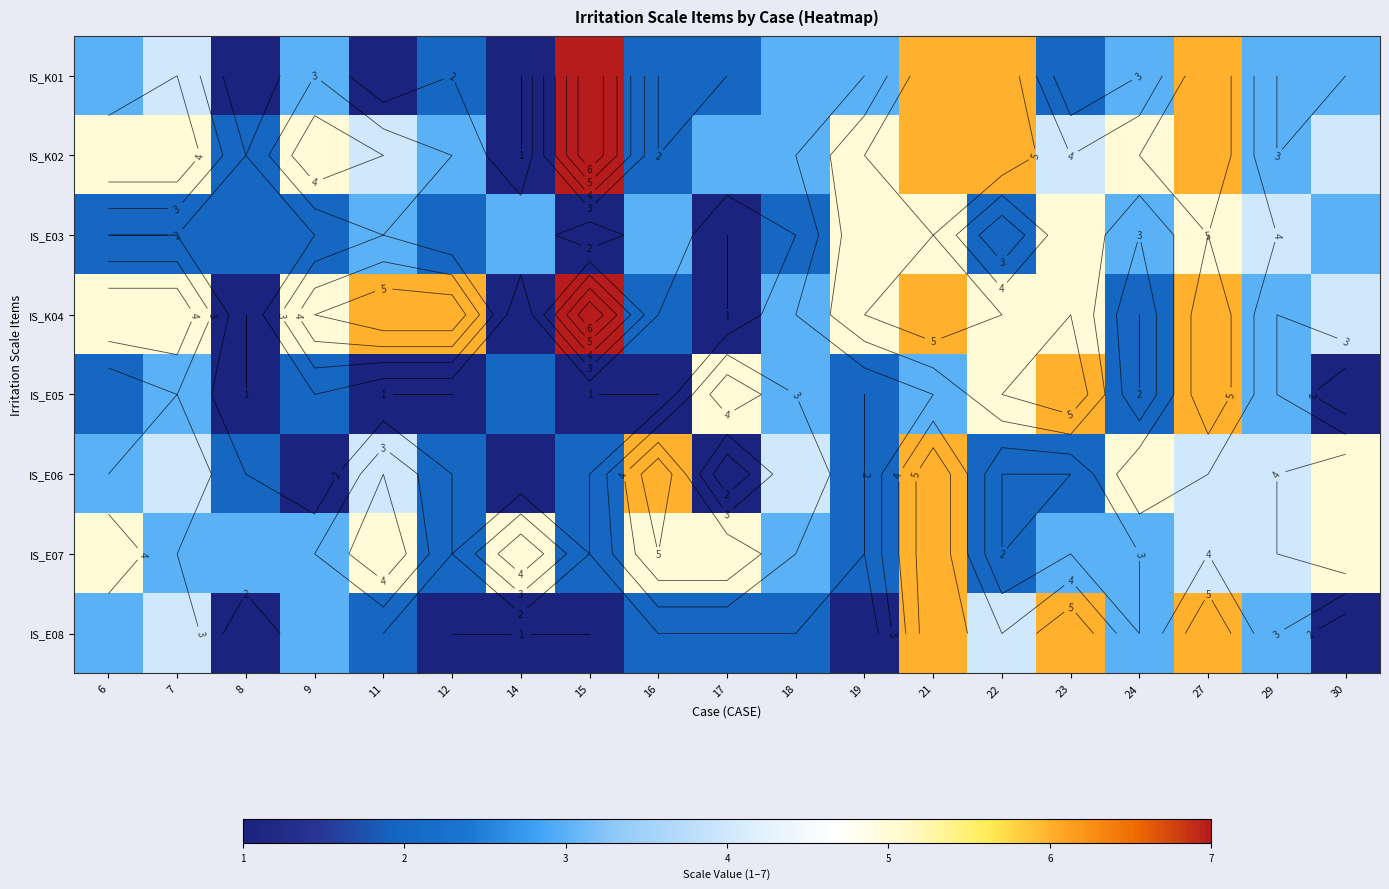

What is the sum of the IS_E06 values at 22 and 8?

4